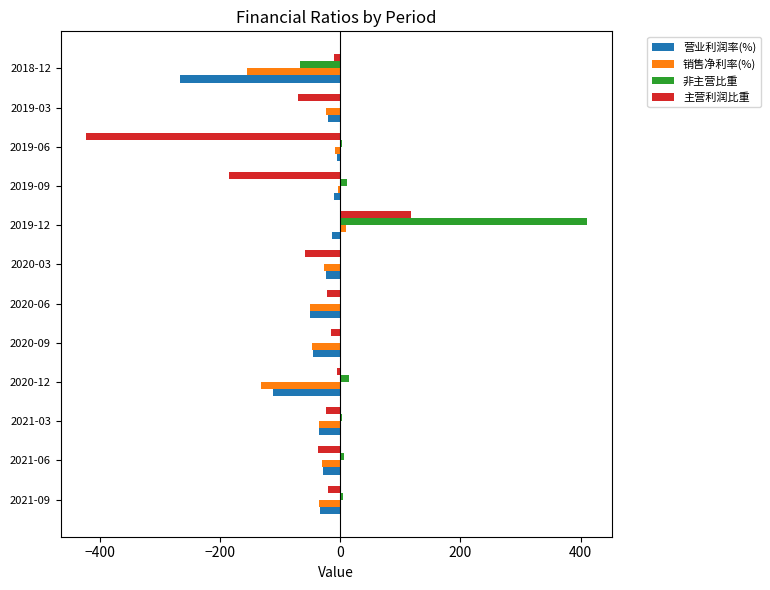

At which category is the sum across all series the highest?

2019-12